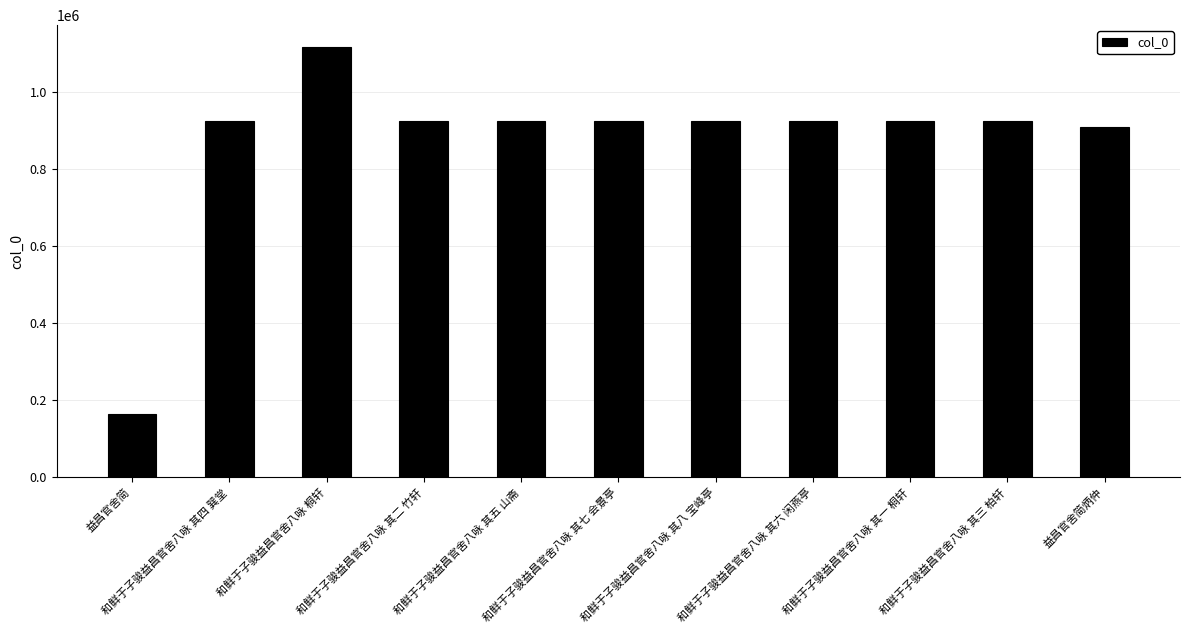

True or false: the data shows 242109 at 和鲜于子骏益昌官舍八咏 其一 桐轩.

False